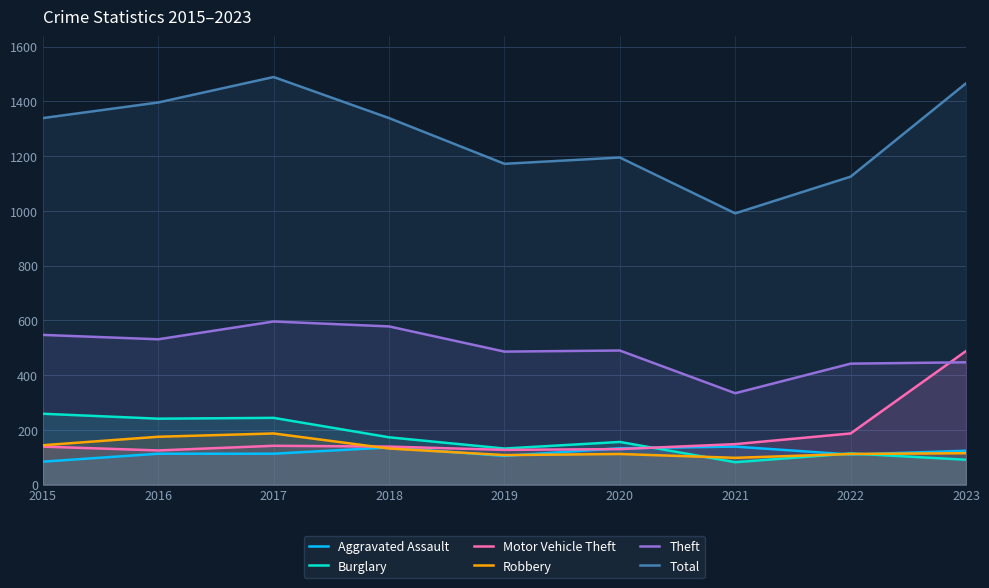

Reading left to right, extract all data points from this chart.

Aggravated Assault: 84	113	113	136	105	133	139	110	124
Burglary: 259	241	244	173	132	156	82	114	91
Motor Vehicle Theft: 139	125	142	139	127	130	148	187	488
Robbery: 144	175	187	132	108	112	98	112	115
Theft: 547	531	596	578	486	490	334	442	447
Total: 1339	1396	1489	1339	1172	1195	991	1125	1466